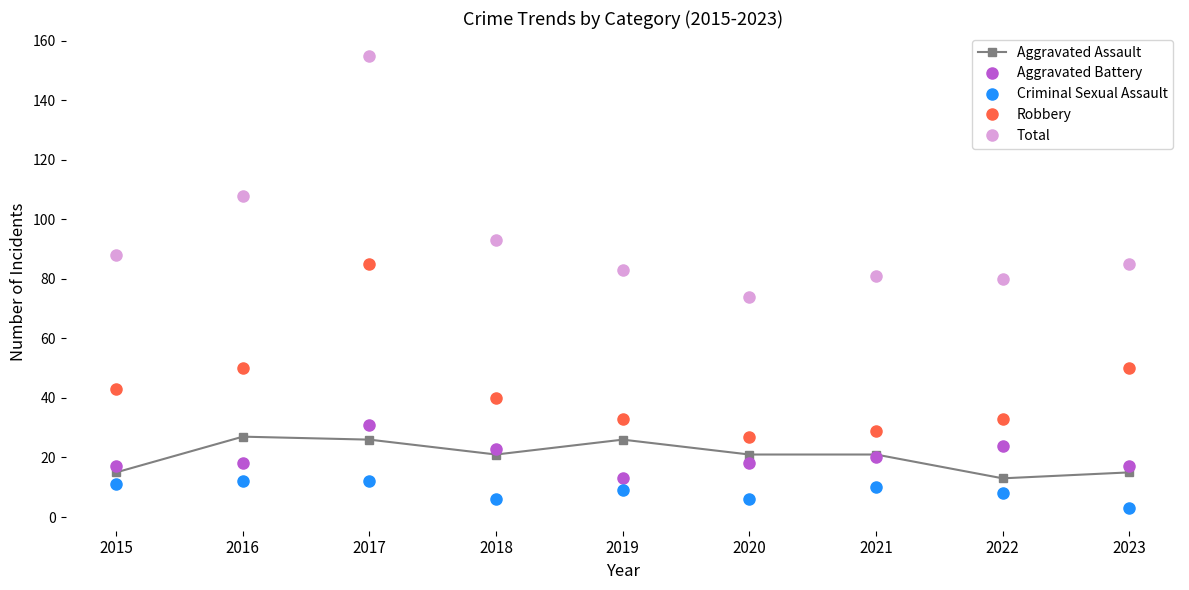

What is the spread (max minus min) of values at 2015?

77